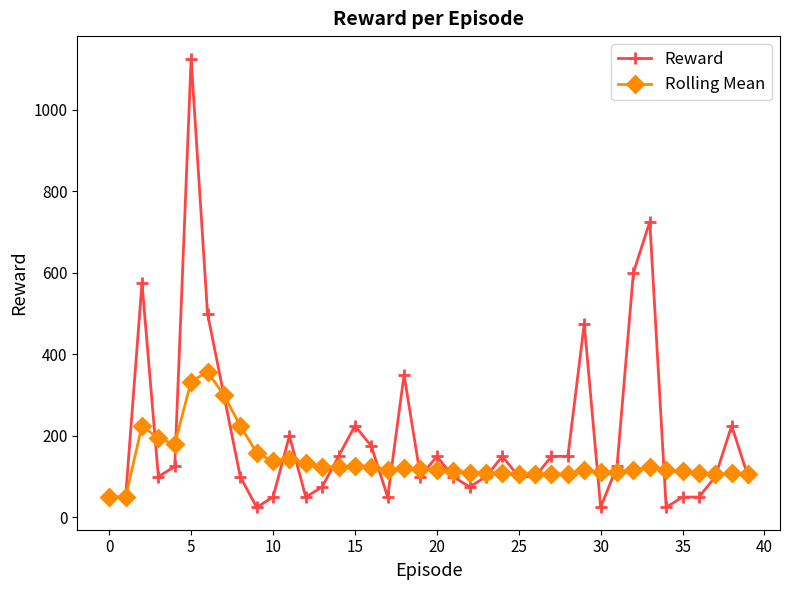

Which series has the largest total across all categories?

Reward